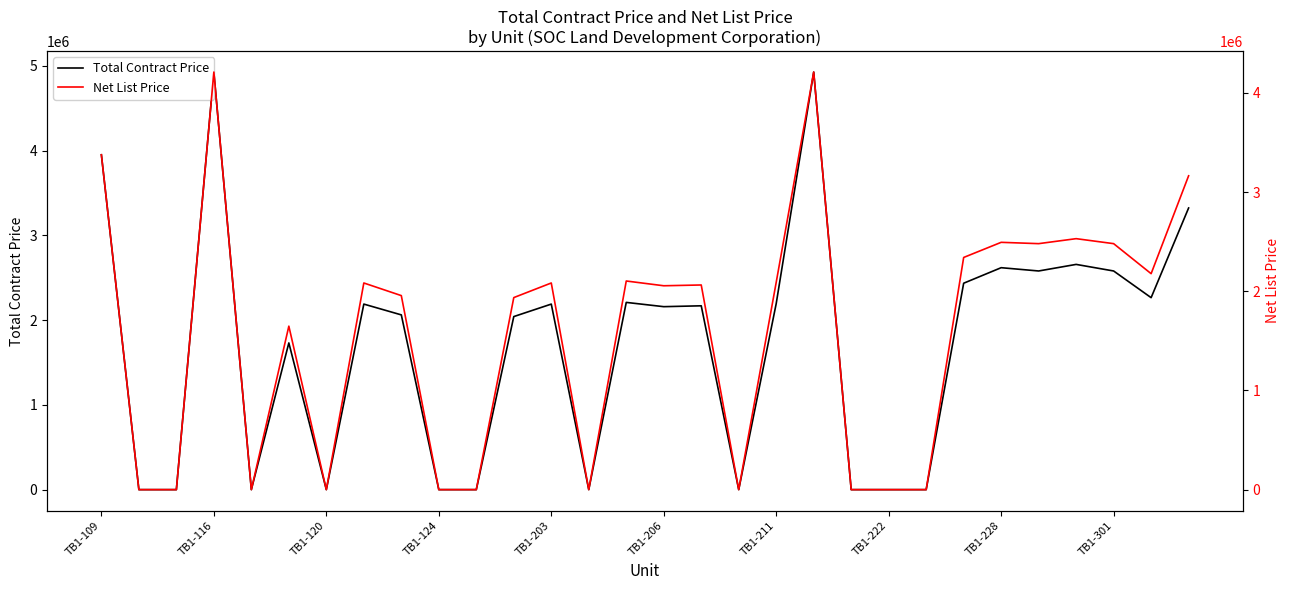

The value of Net List Price at TB1-116 is 2152264.5. True or false?

False